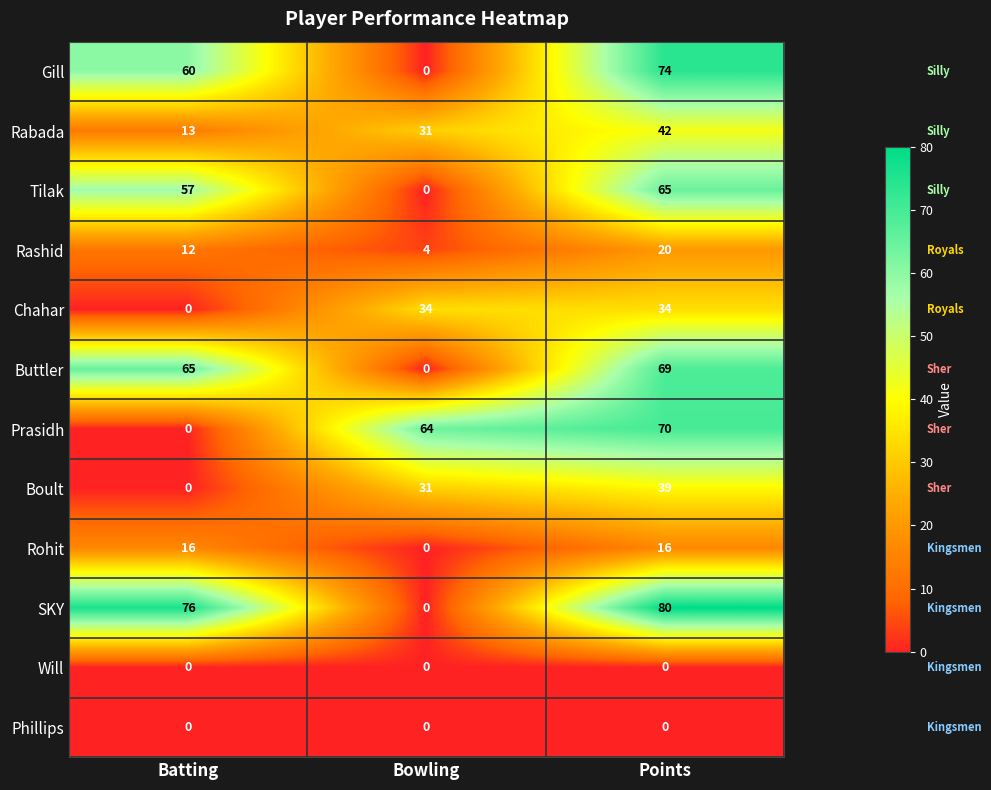

At which category is the sum across all series the highest?

Points